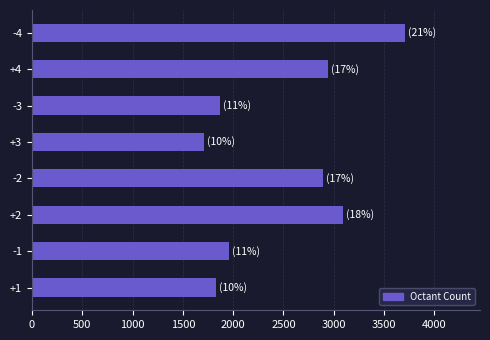

Read the value at -1, to the nearest 10.

1960